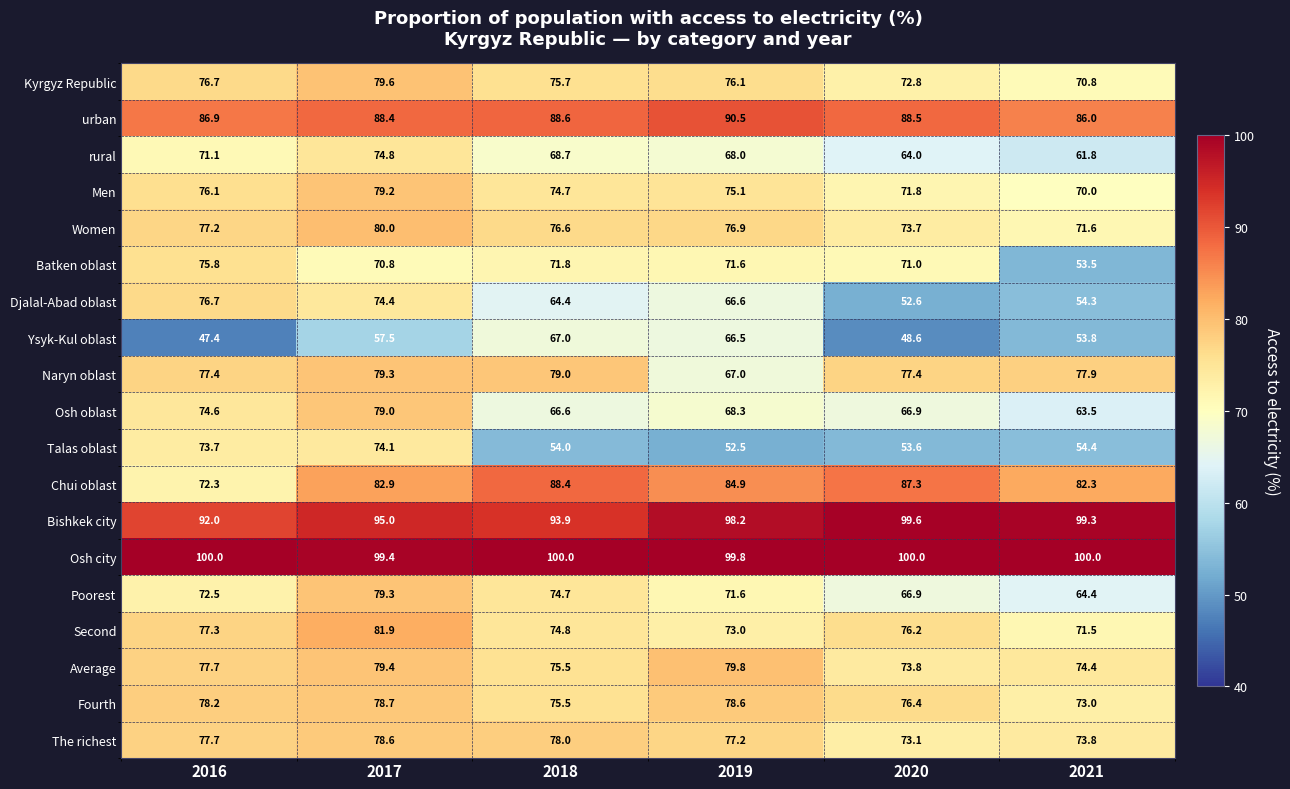

What value does the Women series have at 2020?

73.7